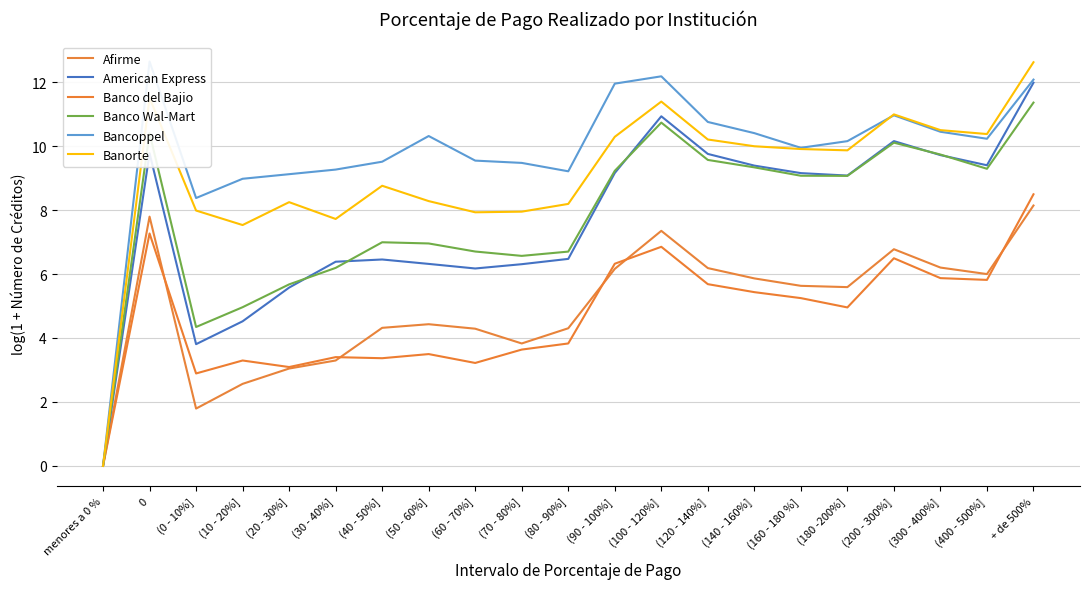

What is the average value of the Banco del Bajio series?

4.7